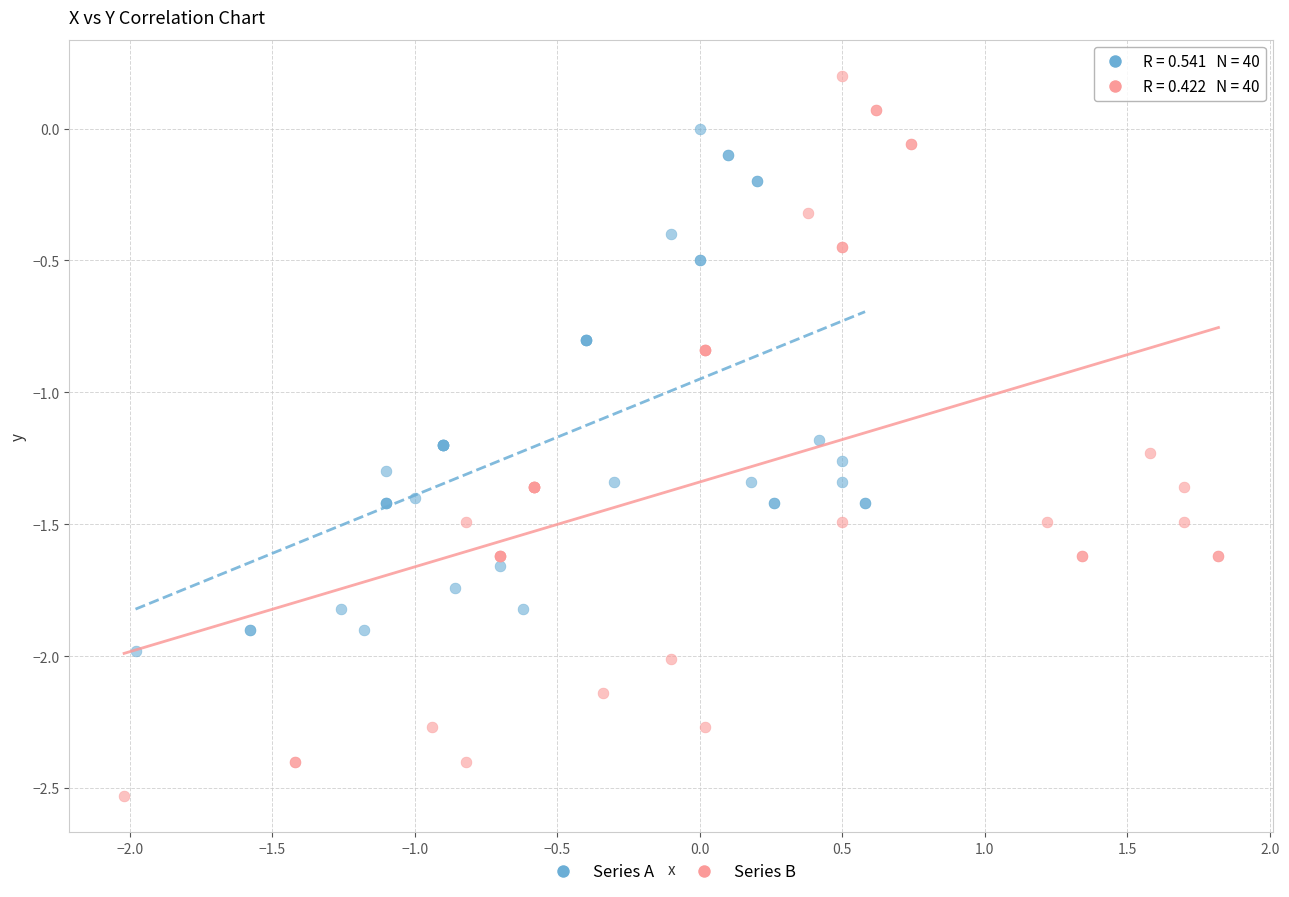

Which series contains the highest Y value?

Series B